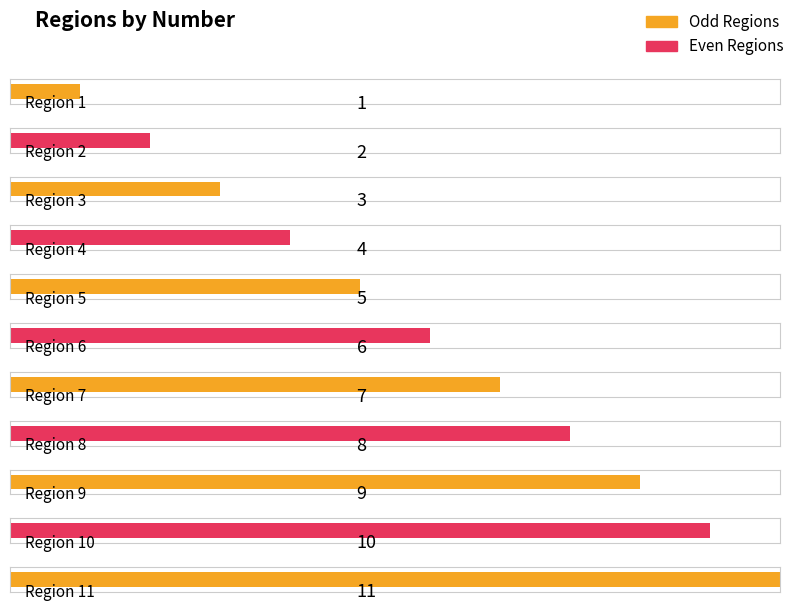

What is the minimum value shown in the chart?

1